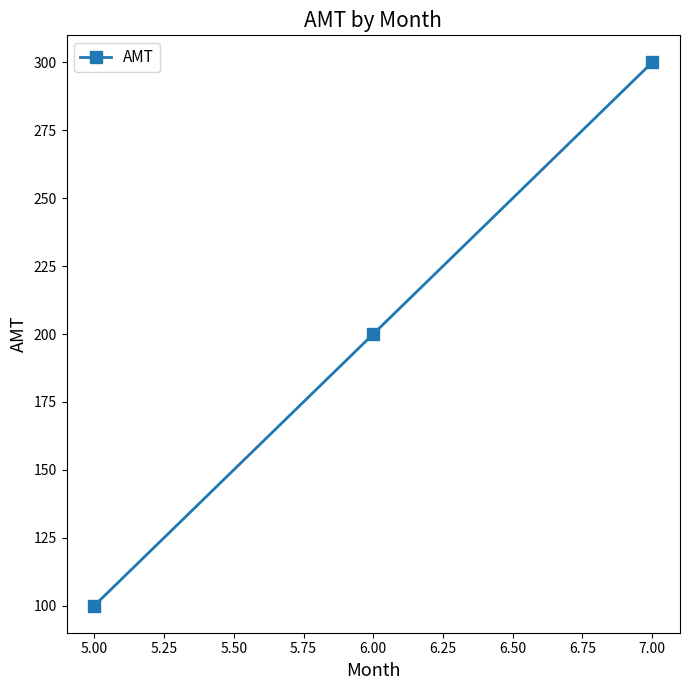

Count the number of categories in the chart.

3